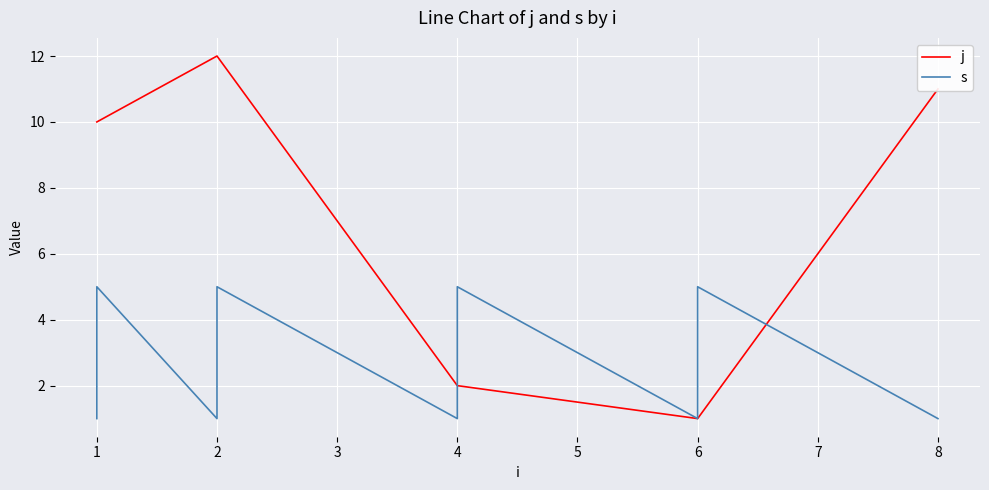

What is the sum of all j values?

132